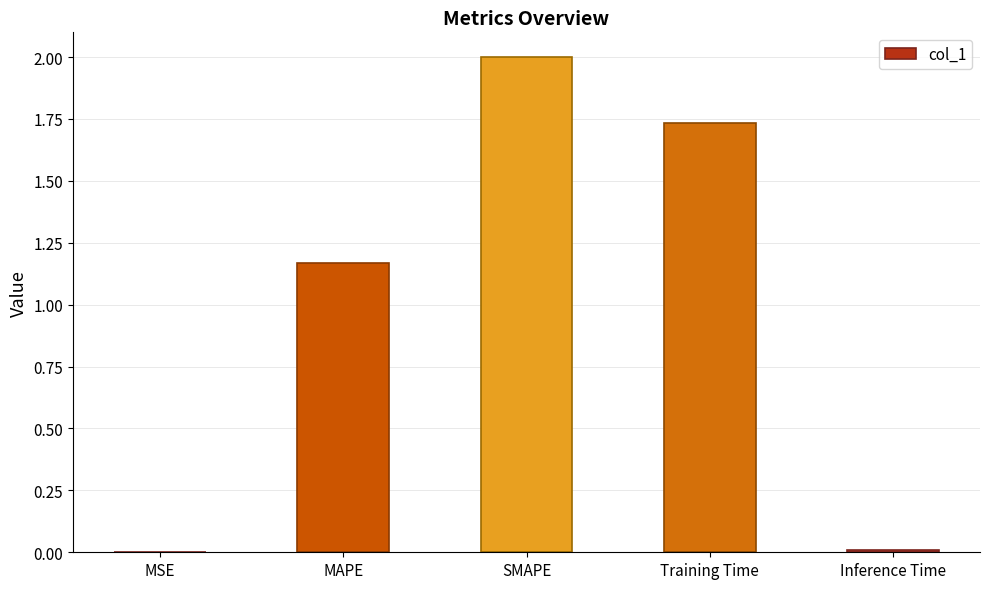

Are the bars horizontal?

No